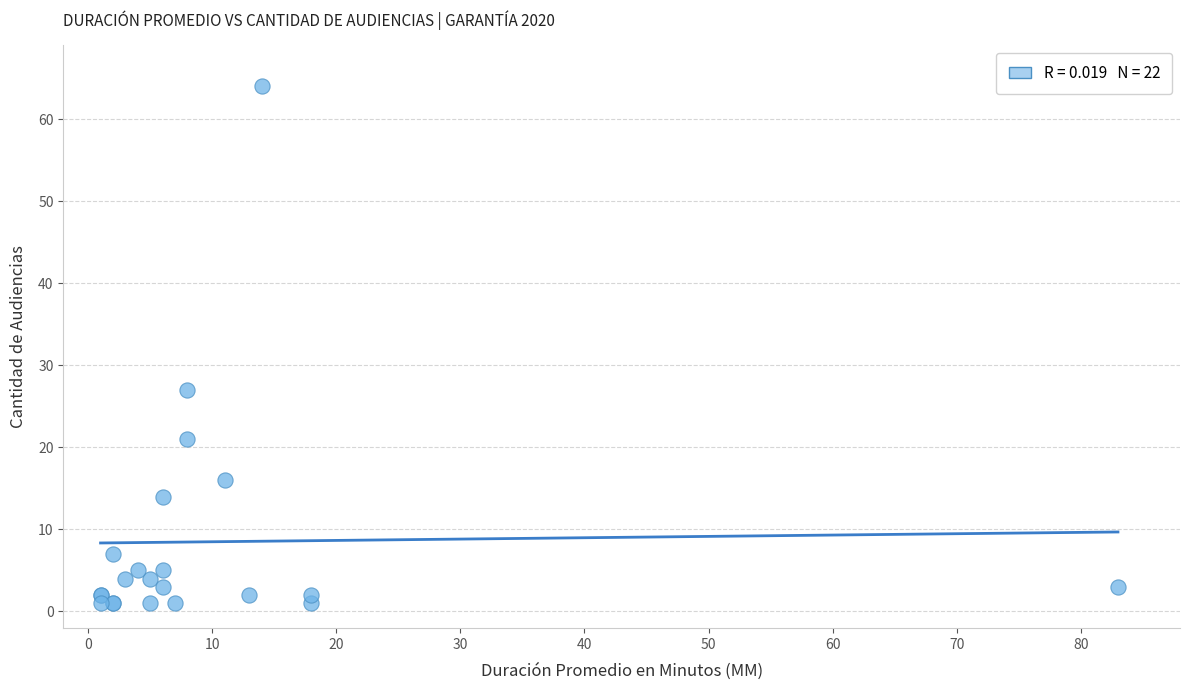

What Y value in the scatter plot is closest to 32?

27